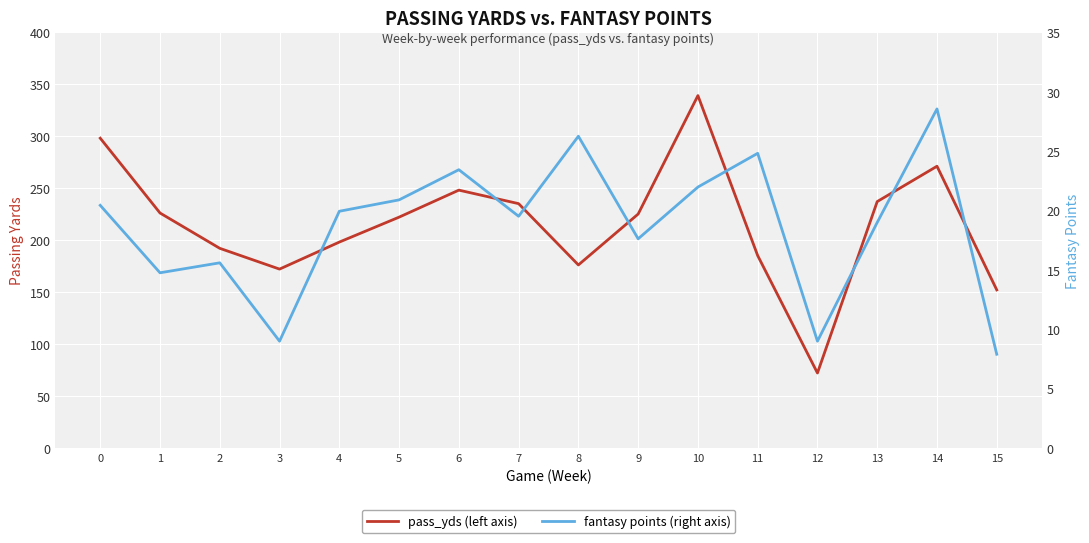

Where is the first local maximum for fantasy points?

2